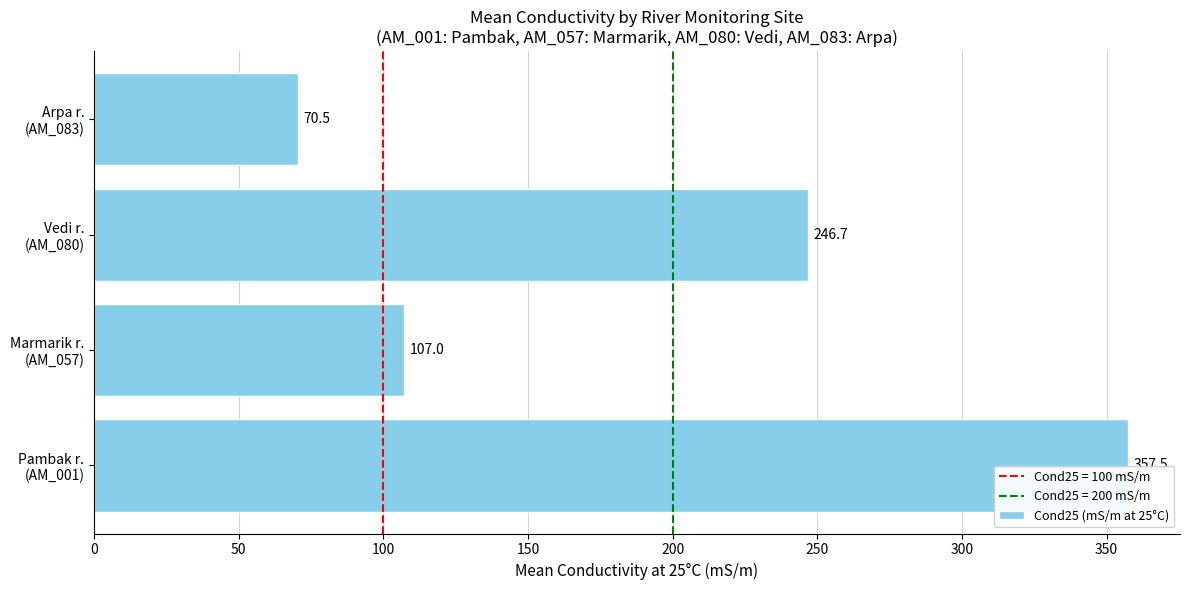

What is the difference between the maximum and minimum values?

287.0